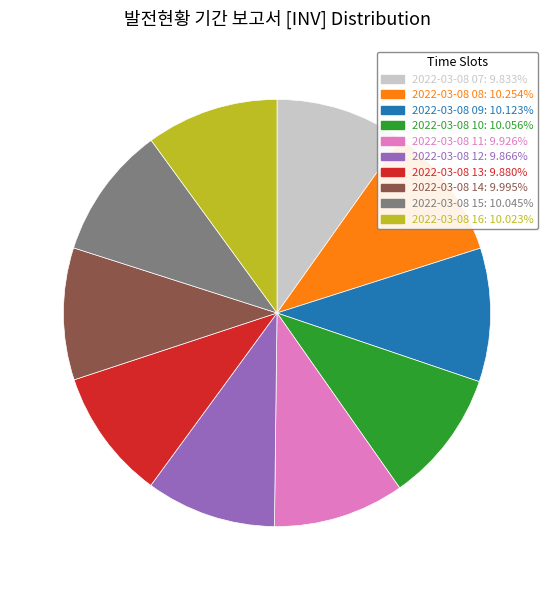

What is the ratio of the value at 2022-03-08 16 to the value at 2022-03-08 12?

1.0